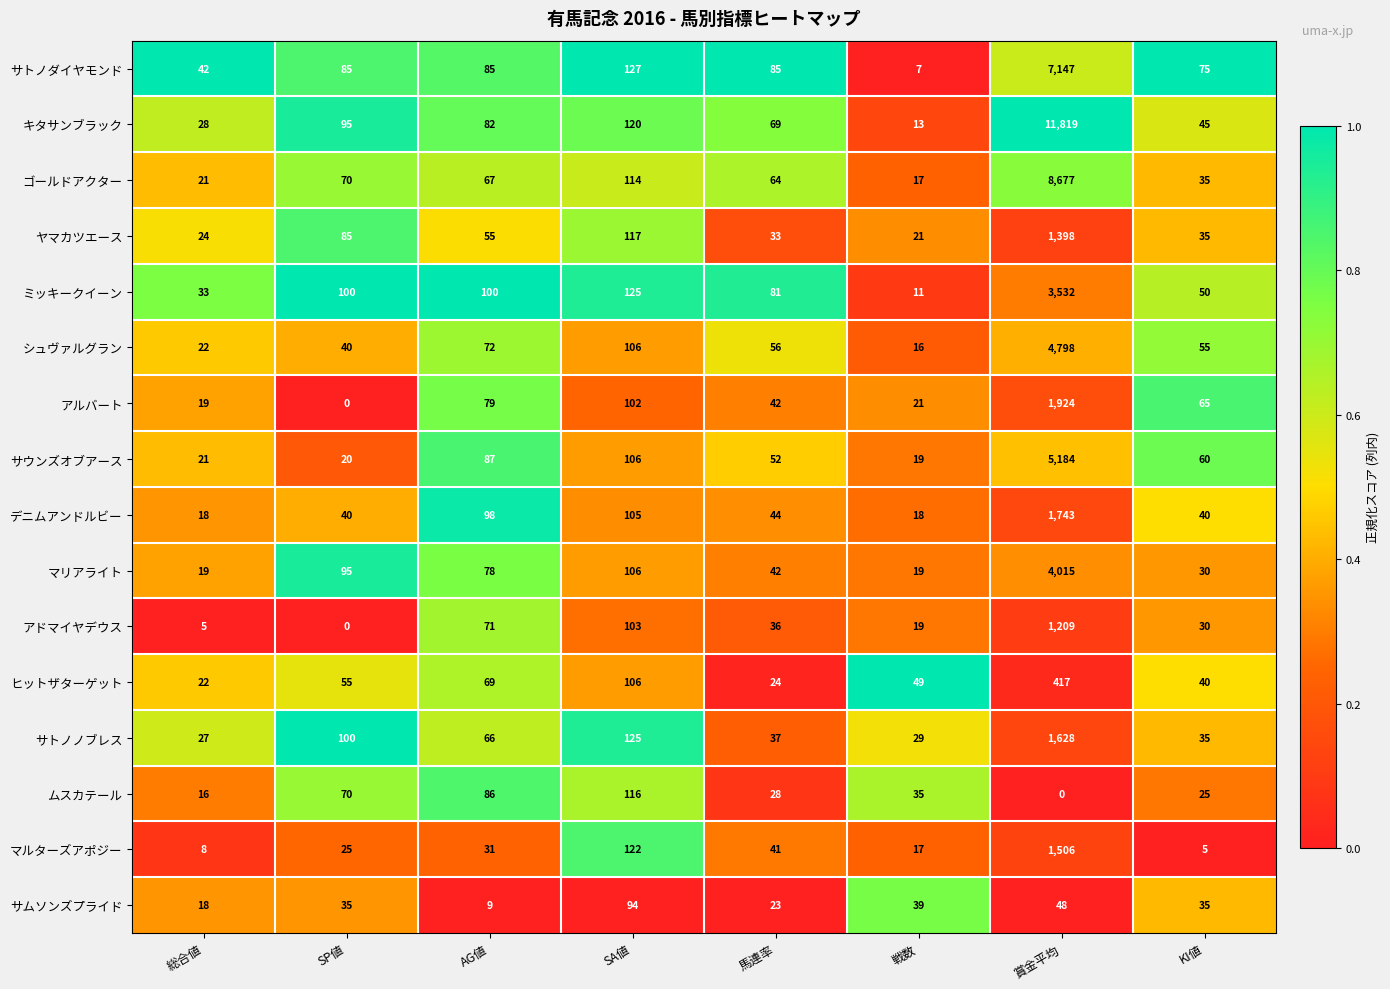

Which series changed the most between 戦数 and KI値?

サトノダイヤモンド